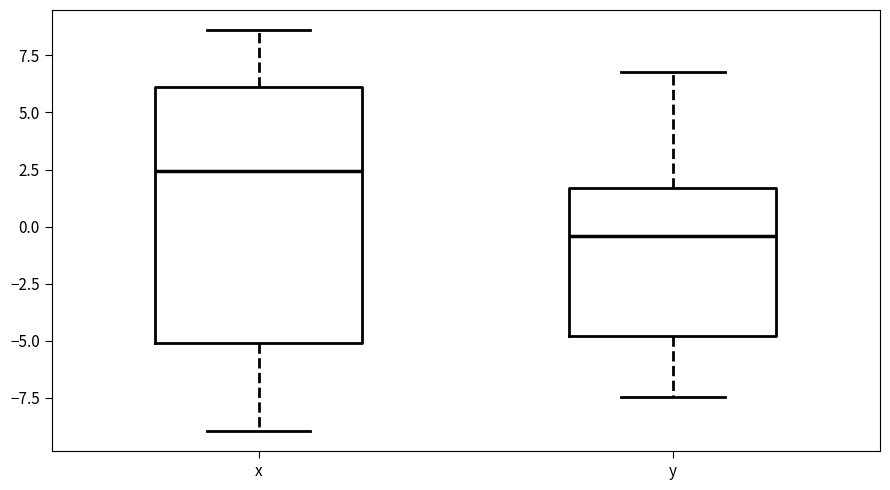

Which box is the tallest, from its lower edge to its upper edge?

x